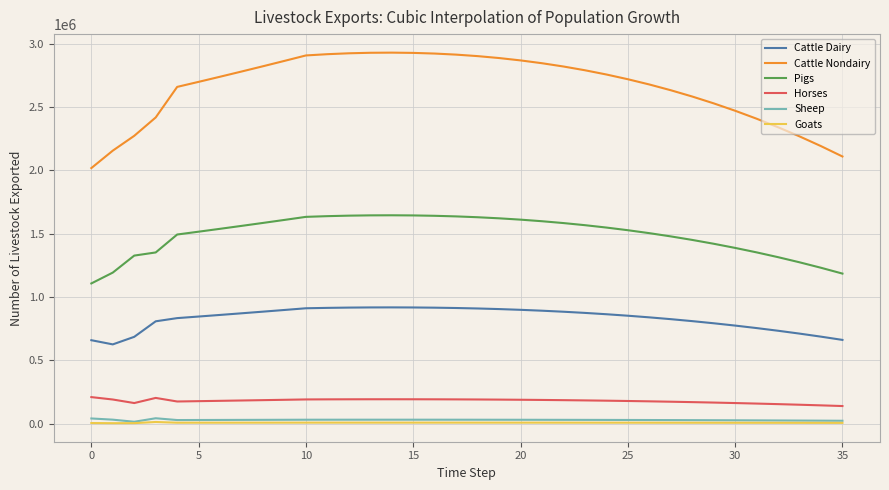

True or false: Goats and Cattle Dairy intersect in this chart.

False